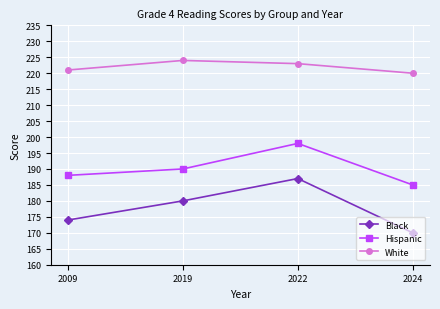

True or false: White and Hispanic intersect in this chart.

False